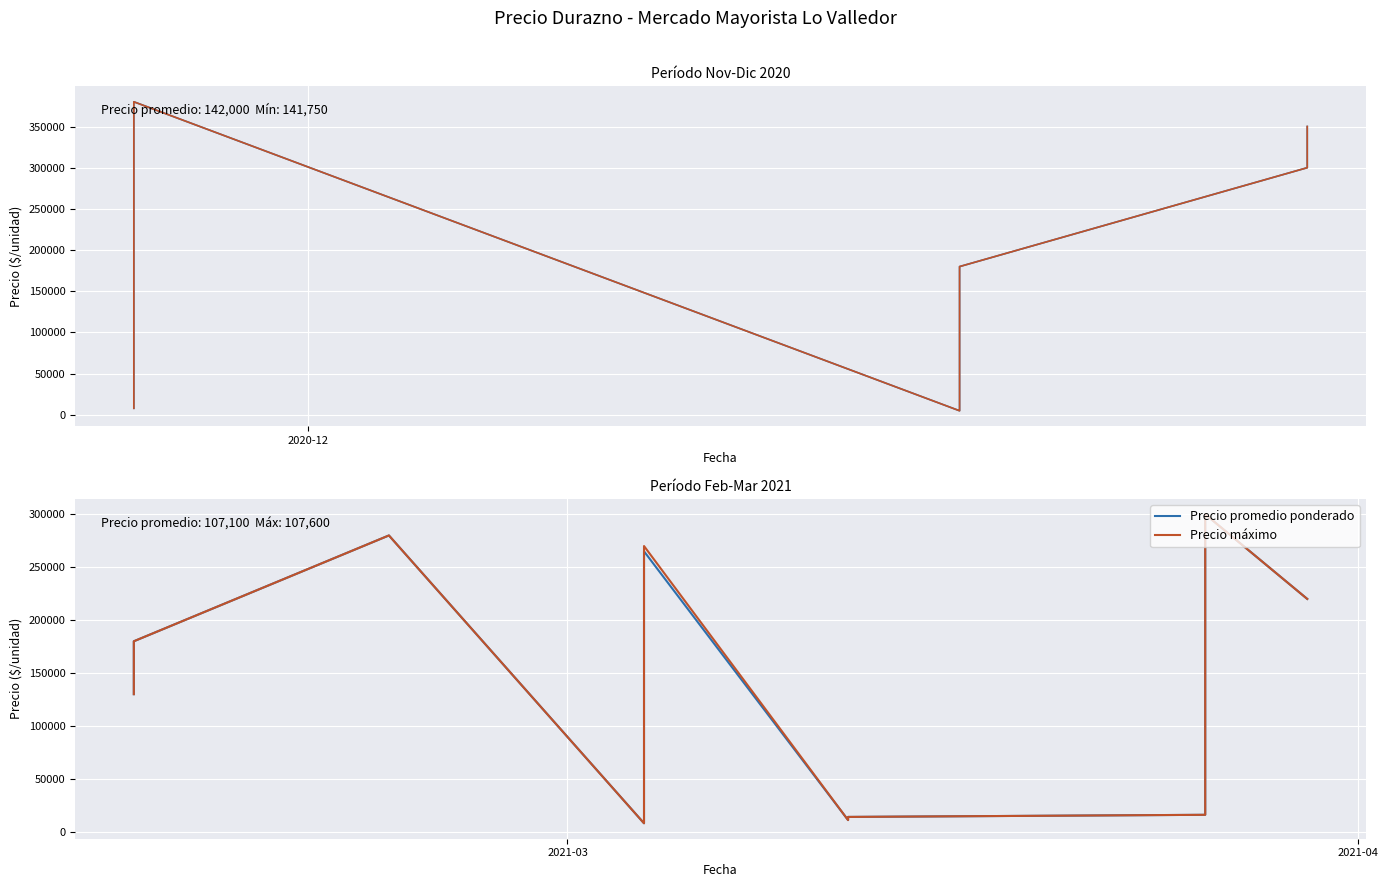

Is it true that Precio mínimo equals 15039 at 1?

False